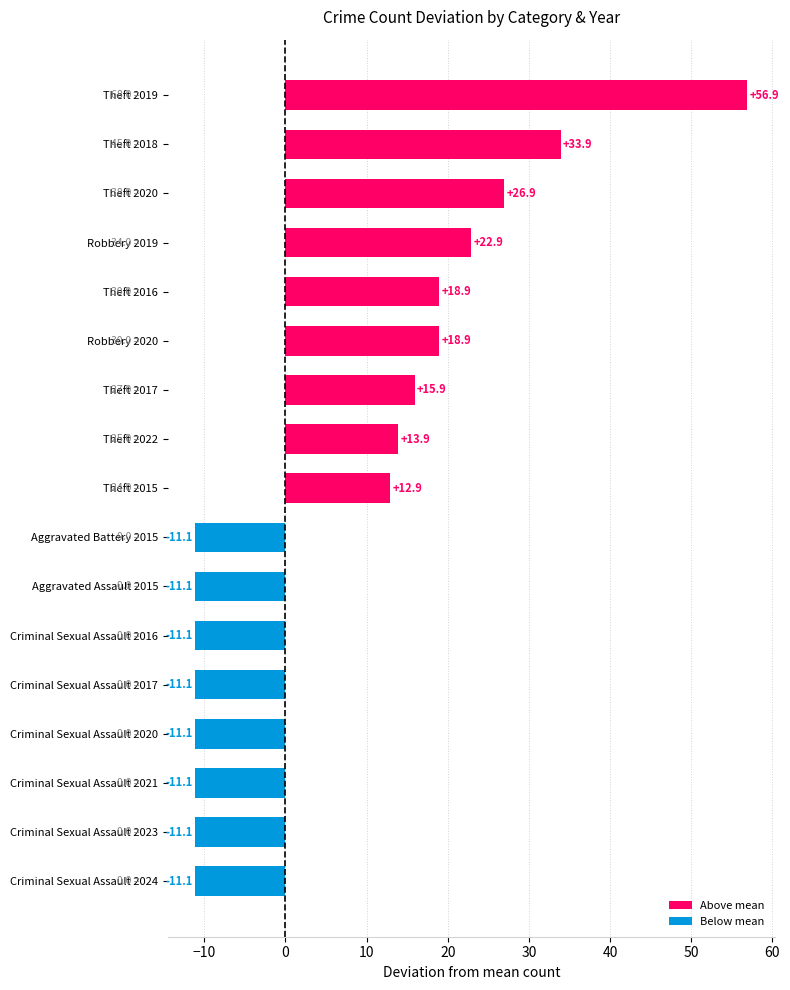

The value at Theft 2016 is 6.2. True or false?

False